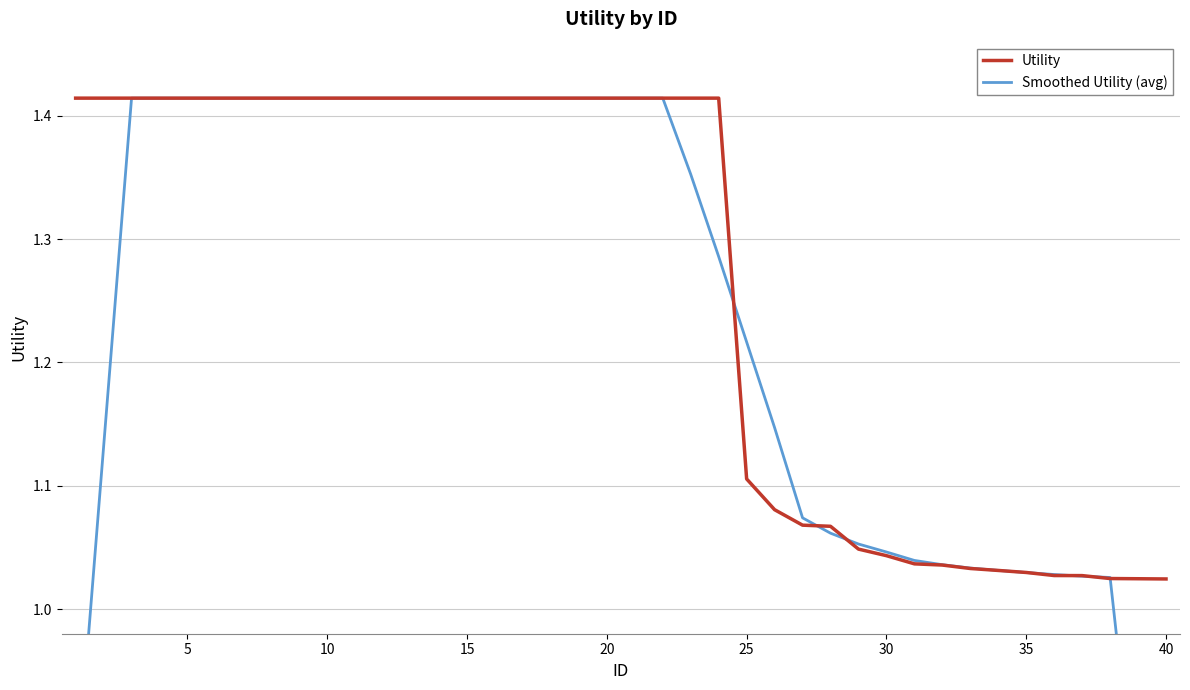

The Utility series shows 1.9 at 15. True or false?

False